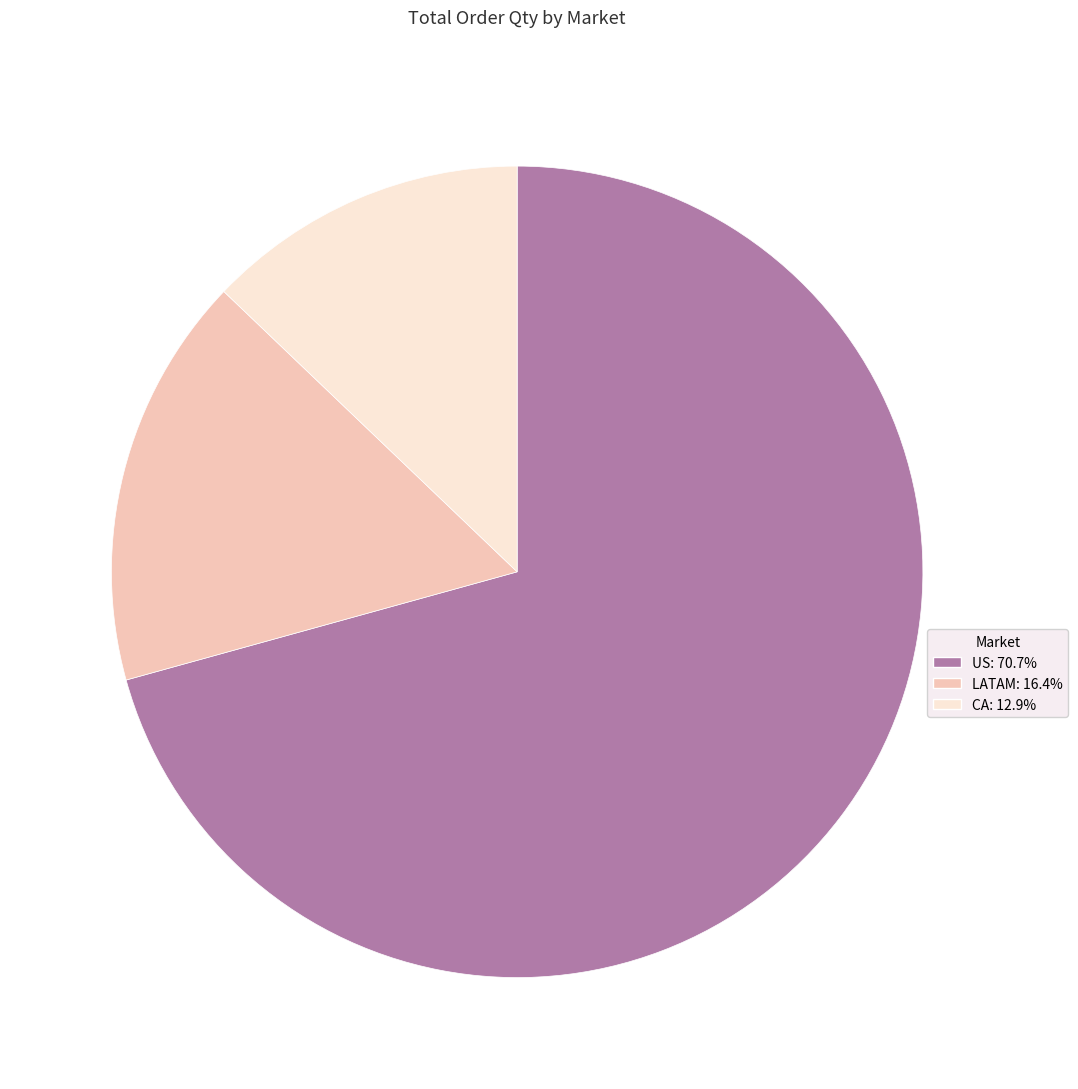

Which category has the smallest portion of the pie?

CA